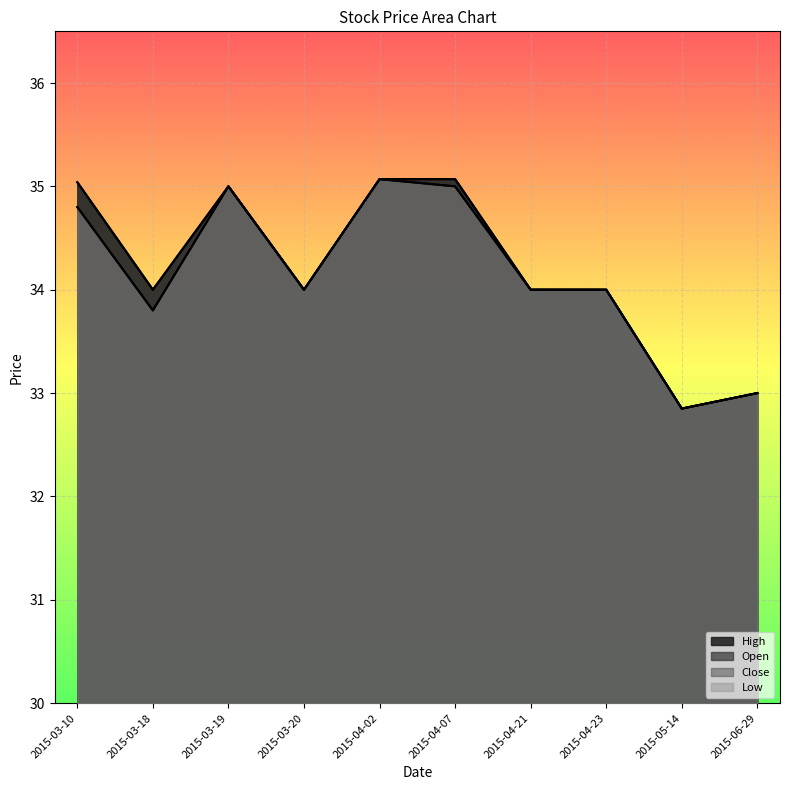

Is the value of Low at 2015-03-18 greater than the value of High at 2015-04-23?

No